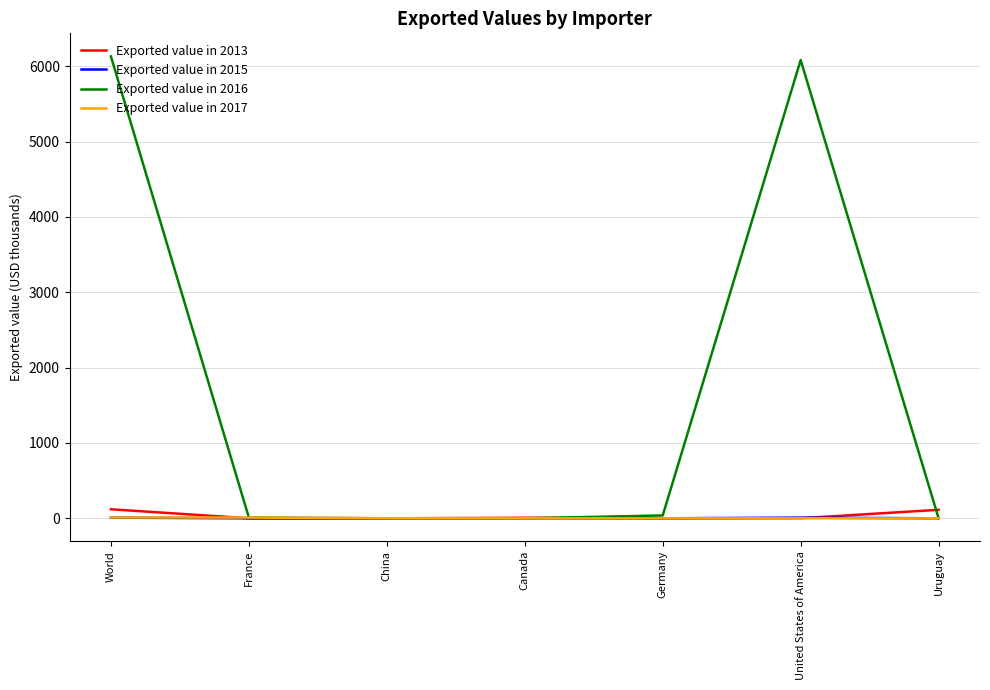

What are all the series names shown in the legend?

Exported value in 2013, Exported value in 2015, Exported value in 2016, Exported value in 2017